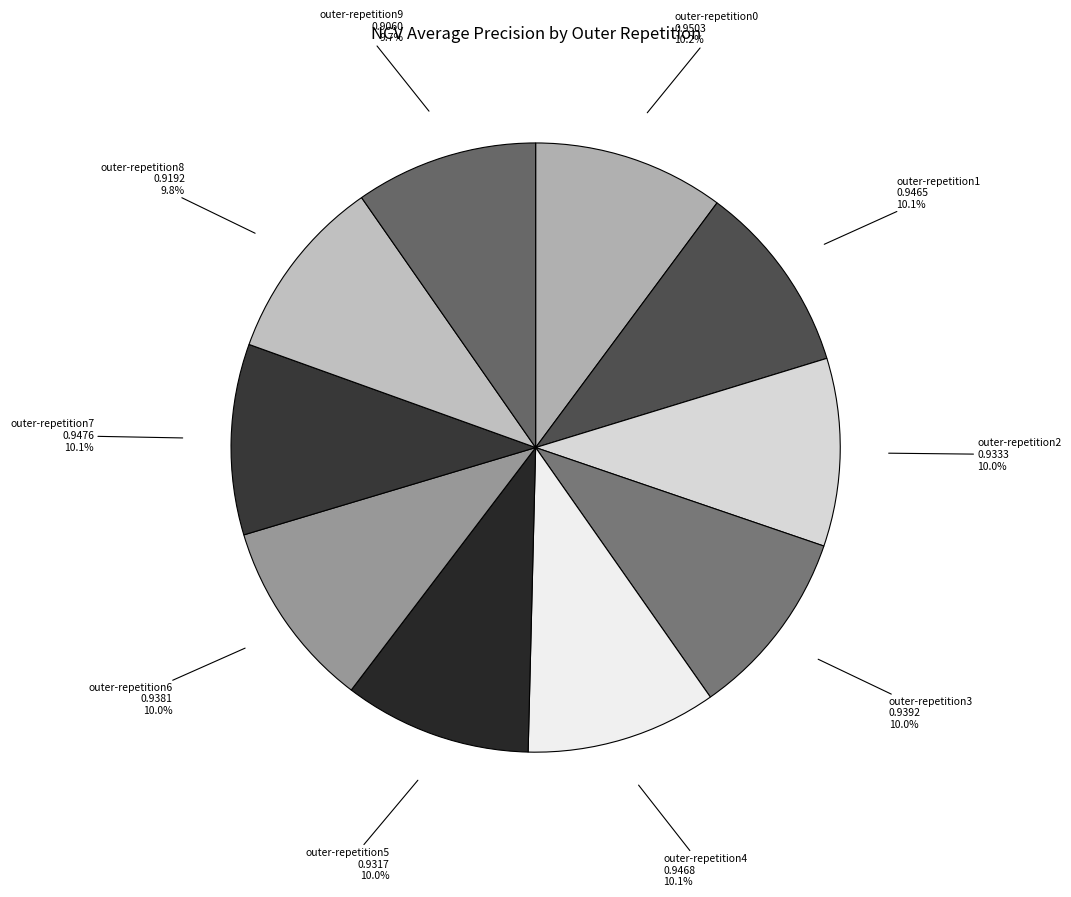

Combined, do outer-repetition5 and outer-repetition8 account for over 50%?

No